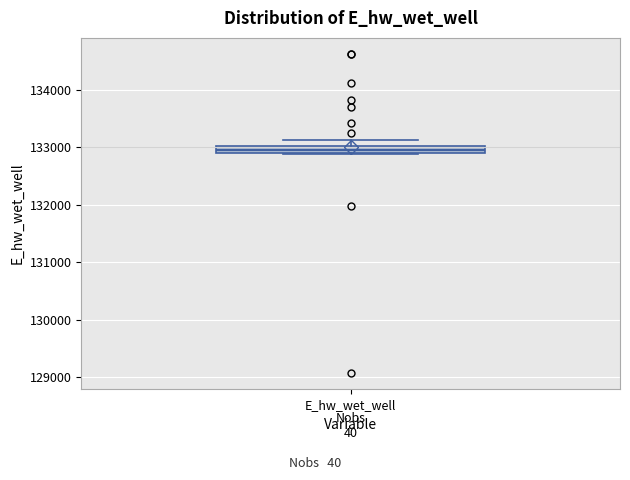

Where does the upper whisker of the box for E_hw_wet_well end on the y-axis? The values are not printed on the chart, so give them approximately, as read against the axis.

133100